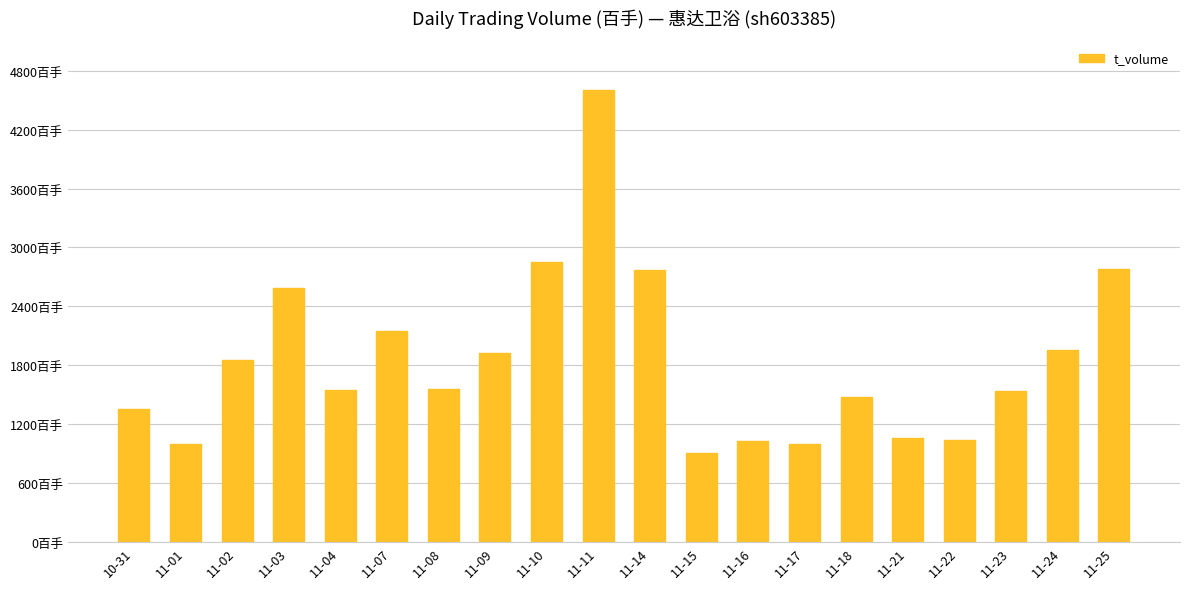

Are the bars horizontal?

No